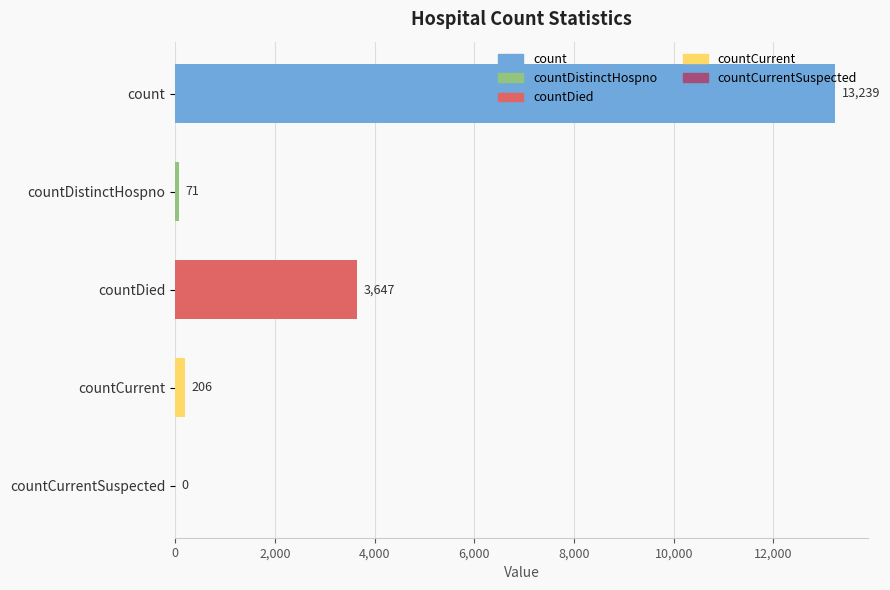

Which label corresponds to the largest value in the chart?

count